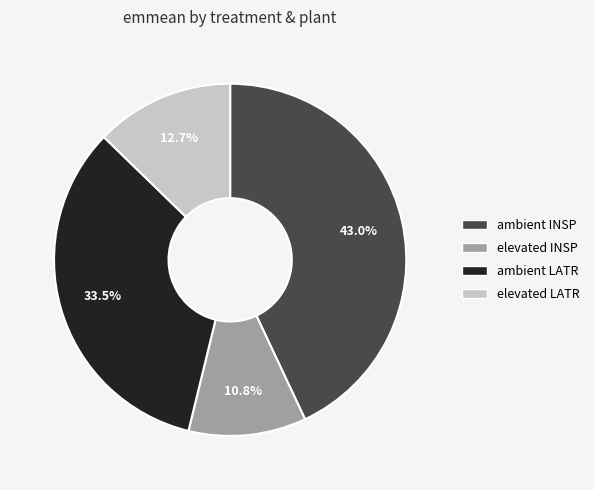

The ambient LATR slice represents 23% of the pie. True or false?

False